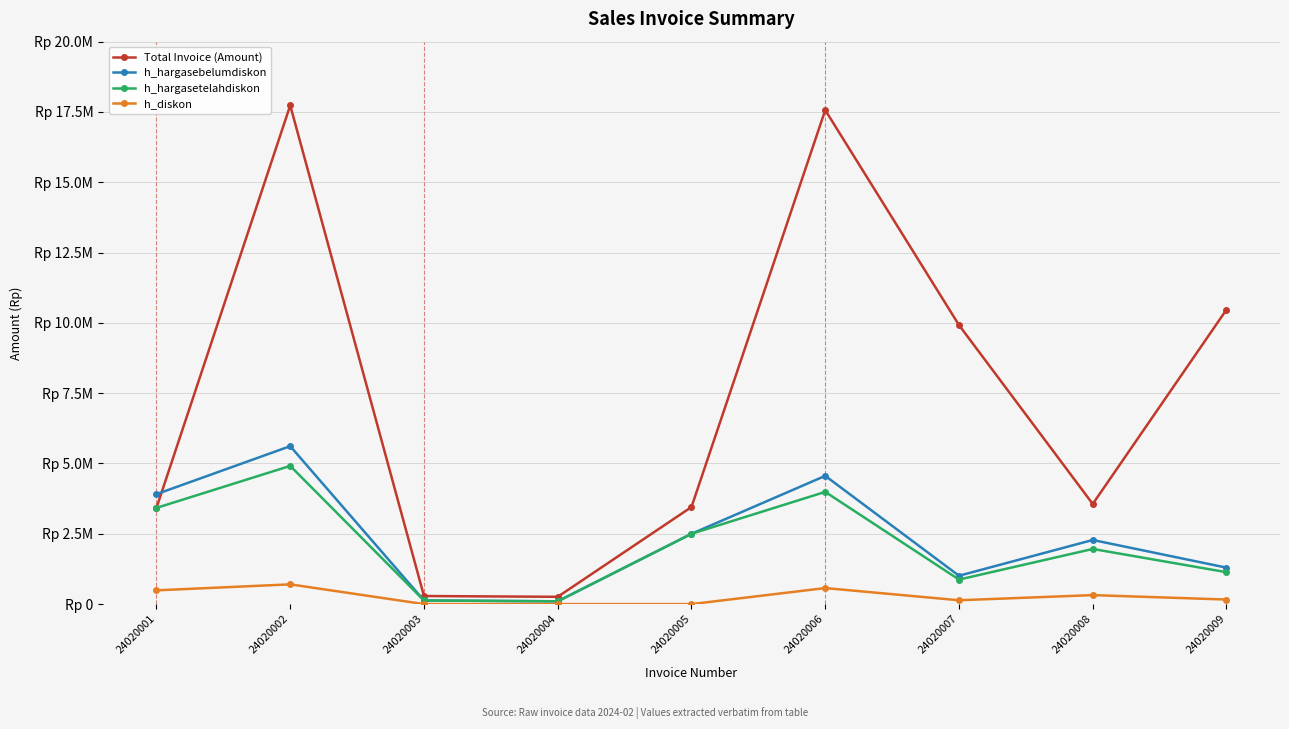

What are all the series names shown in the legend?

Total Invoice (Amount), h_hargasebelumdiskon, h_hargasetelahdiskon, h_diskon